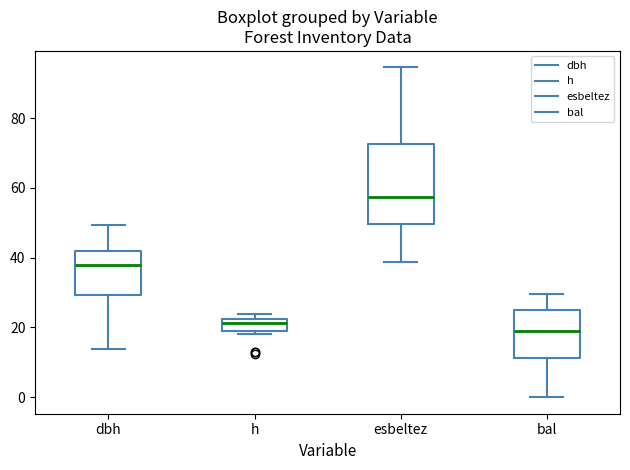

Reading left to right, transcribe this box plot: for each box, give where its median line is, the range the box spans, and where its two whiskers end, as read against the y-axis. The values are not printed on the chart, so give them approximately, as read against the axis.

dbh: median 38, box 30 to 42, whiskers 14 to 50
h: median 22 (inside the box), box 20 to 22, whiskers 18 to 24
esbeltez: median 58, box 50 to 72, whiskers 38 to 94
bal: median 20, box 12 to 24, whiskers 0 to 30